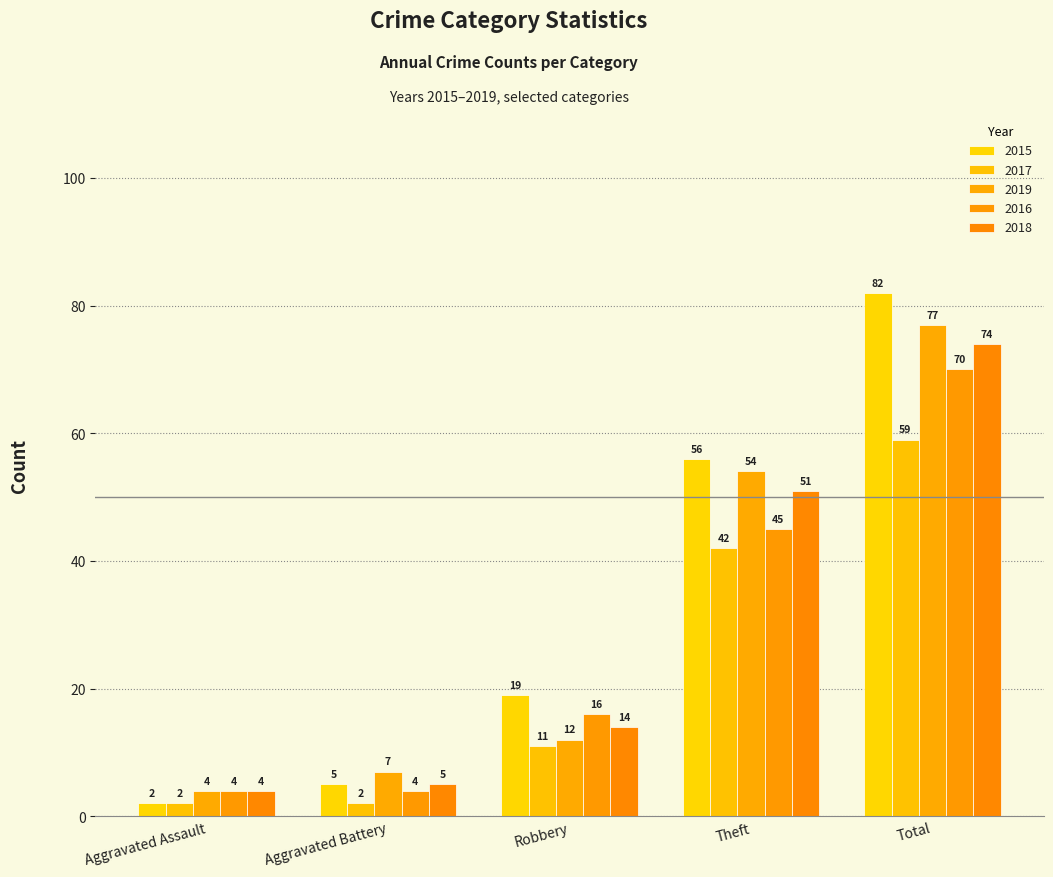

At which label does 2019 first exceed 12?

Theft